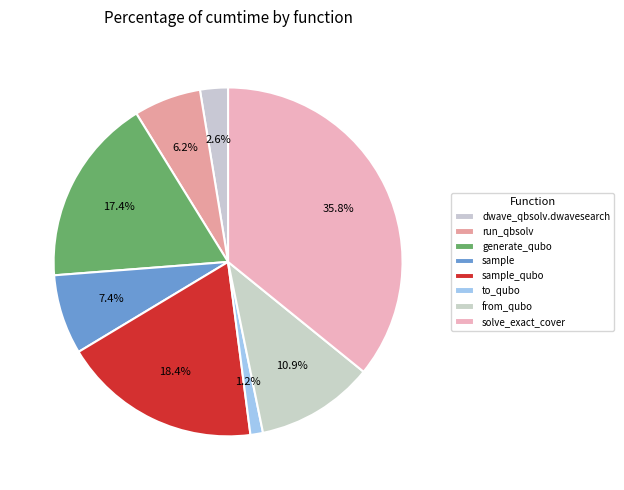

What percentage is the dwave_qbsolv.dwavesearch slice, to the nearest percent?

3%